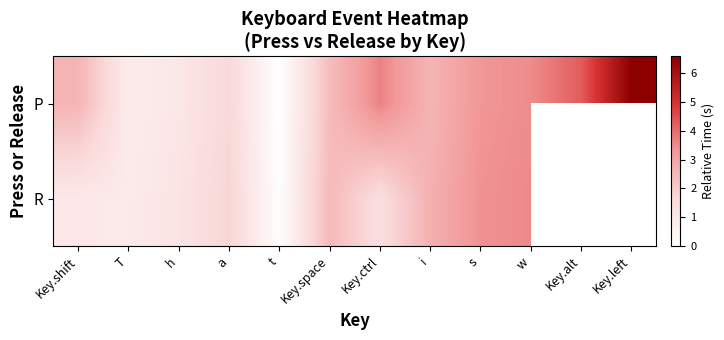

How many distinct data groups are displayed?

2